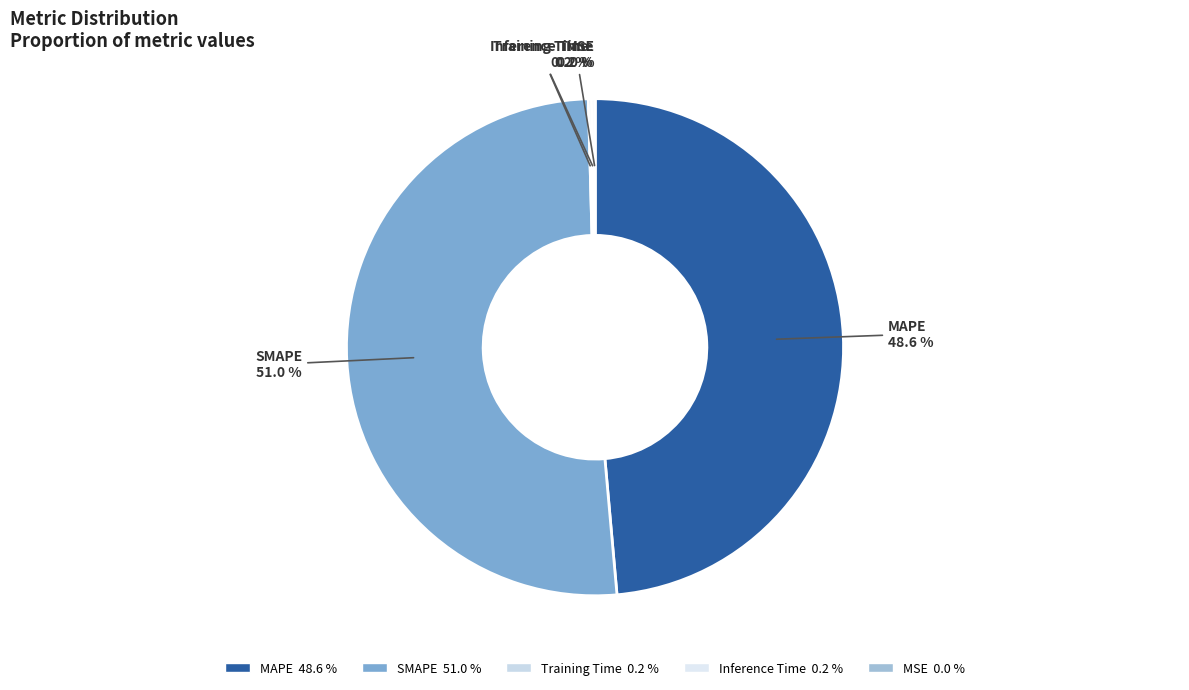

Does any single category account for the majority?

Yes